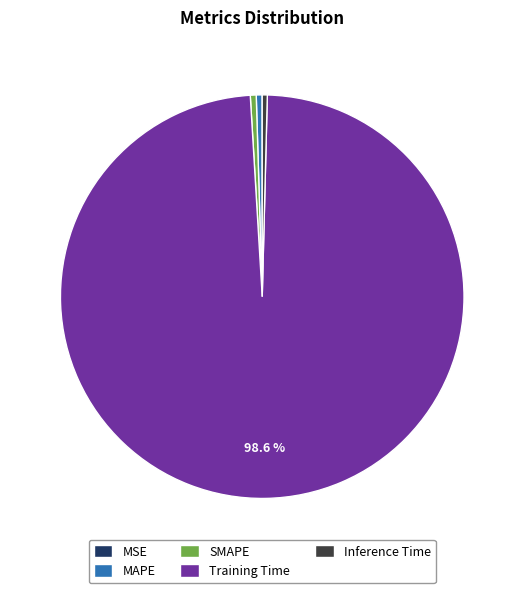

What is the largest slice in the pie chart?

Training Time